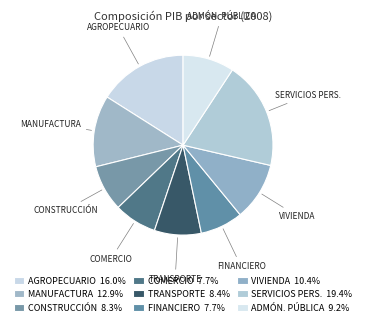

To the nearest percent, what is the average slice percentage?

11%